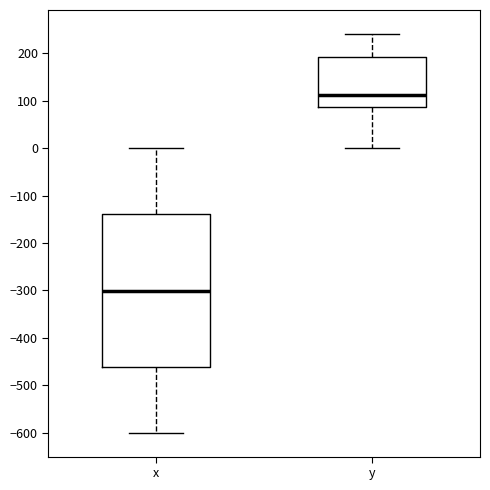

Comparing the boxes themselves (not the whiskers), which one is the tallest?

x